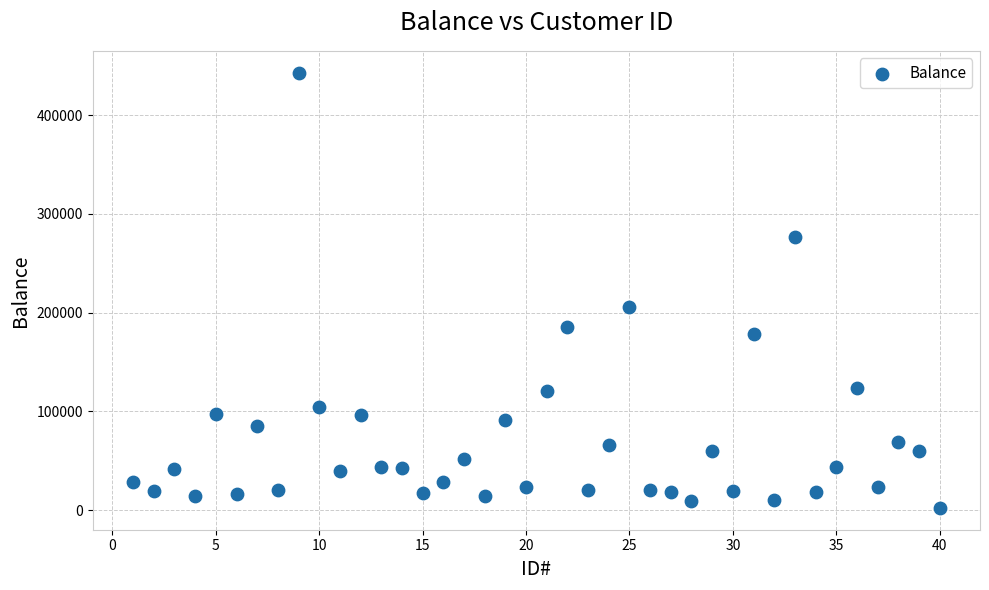

What Y value in the scatter plot is closest to 222589?

205651